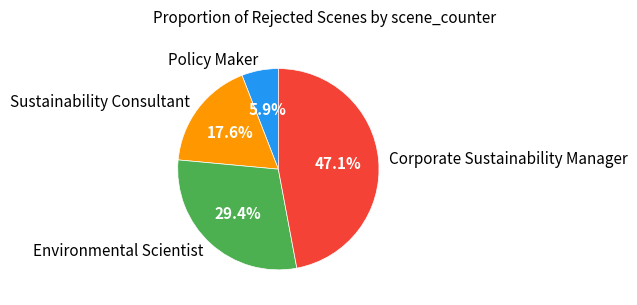

What is the smallest slice in the pie chart?

Policy Maker